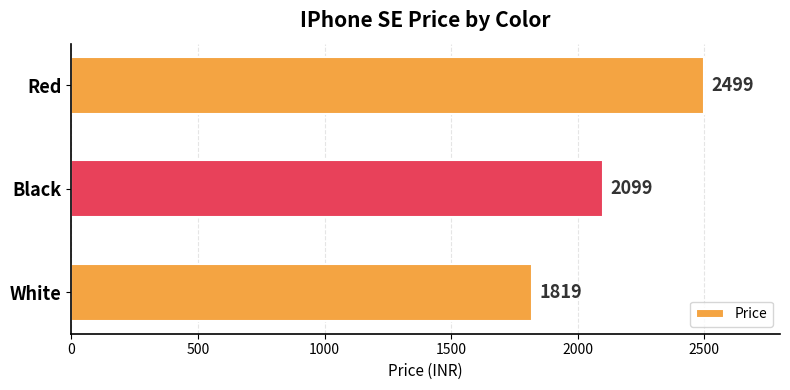

What is the maximum value shown in the chart?

2499